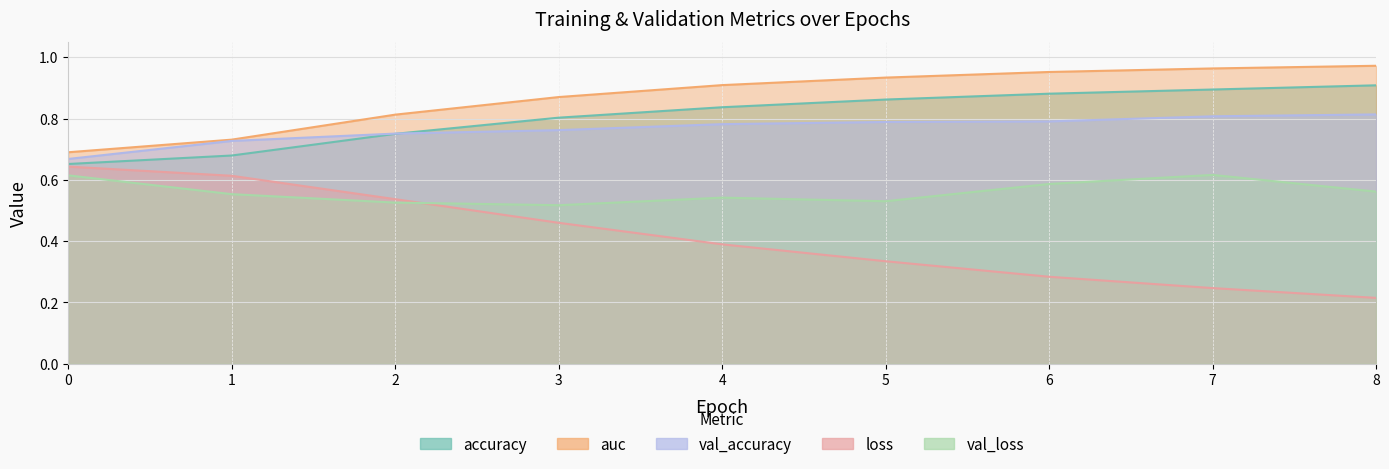

Rank the categories by val_loss value from highest to lowest.

7, 0, 6, 8, 1, 4, 5, 2, 3